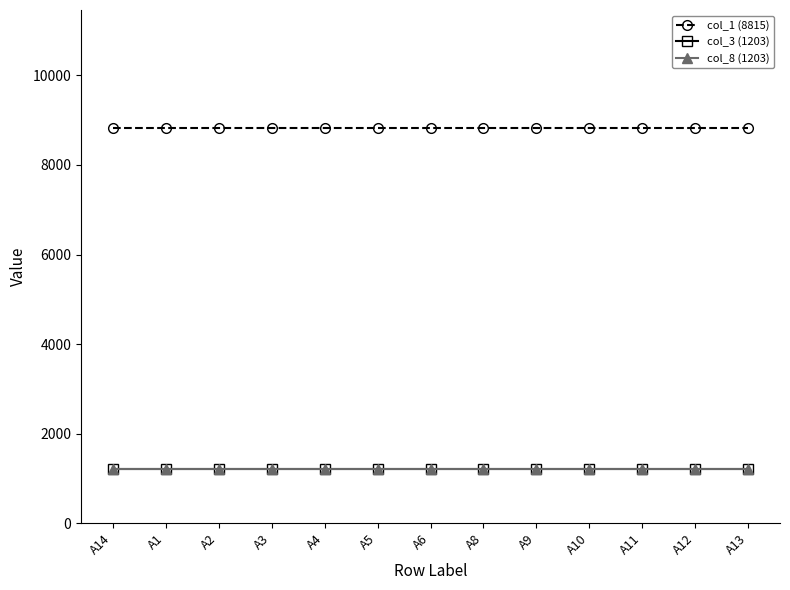

List the labels in order of col_8 (1203) value, smallest first.

A14, A1, A2, A3, A4, A5, A6, A8, A9, A10, A11, A12, A13